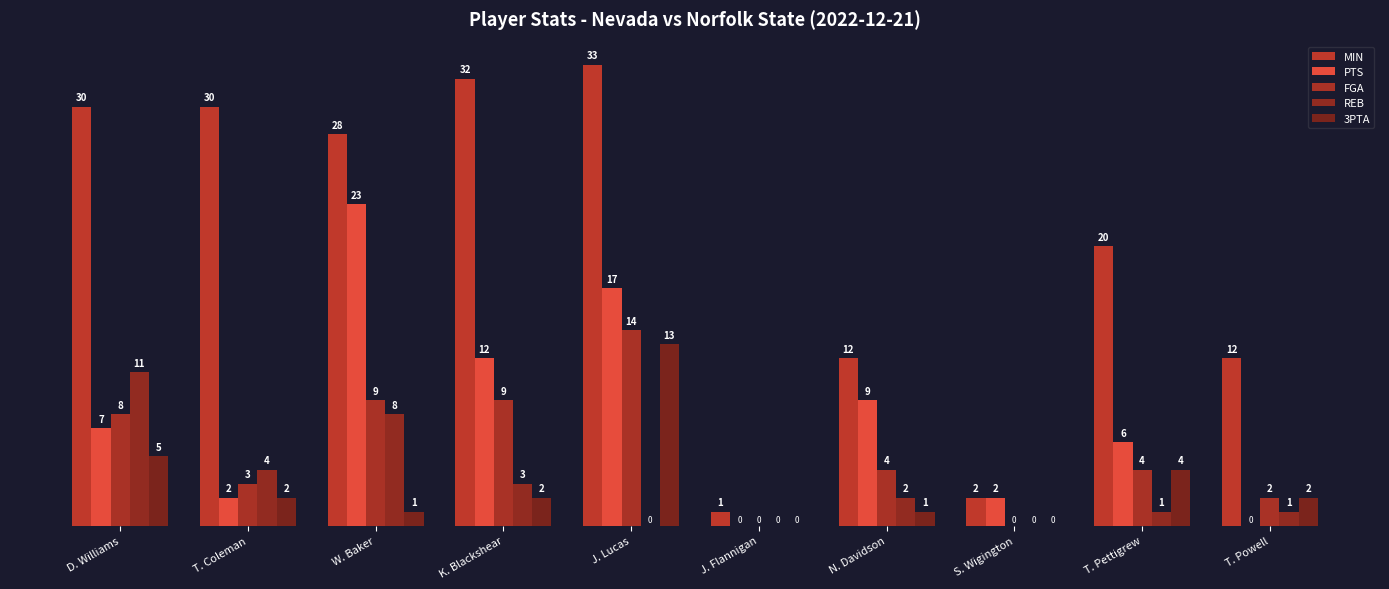

What is the sum of the 3PTA values at T. Powell and J. Lucas?

15